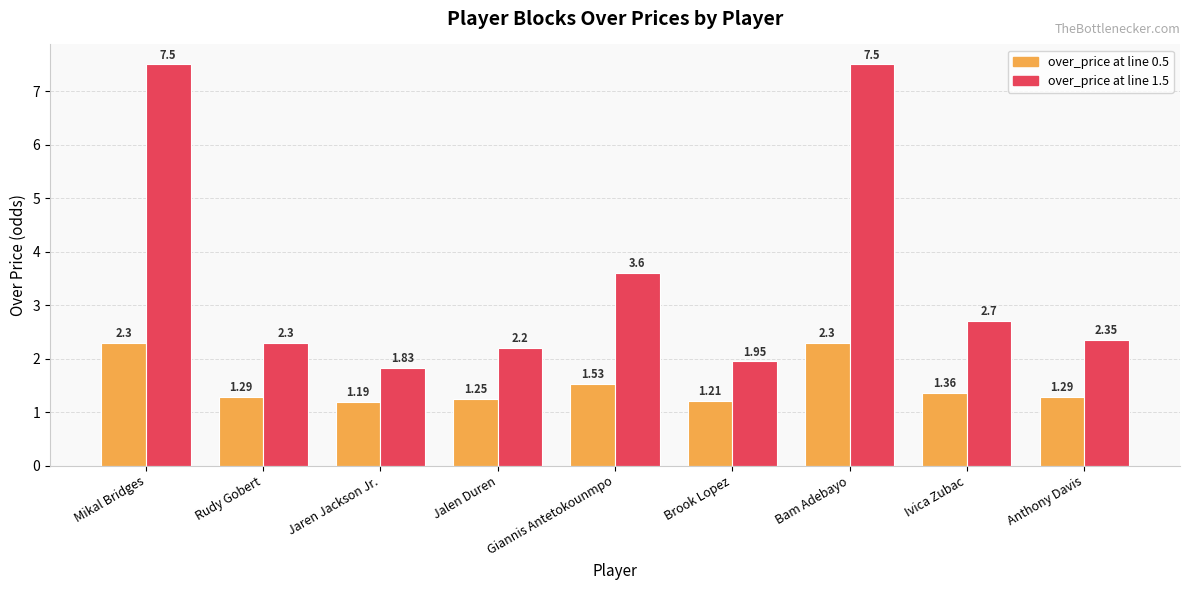

Rank the series at Mikal Bridges from highest to lowest value.

over_price at line 1.5, over_price at line 0.5